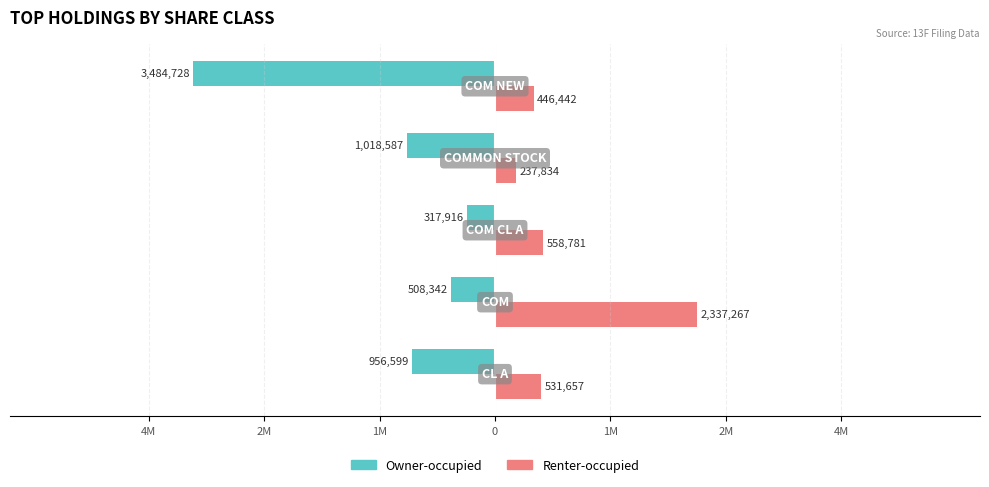

What are all the series names shown in the legend?

Owner-occupied, Renter-occupied